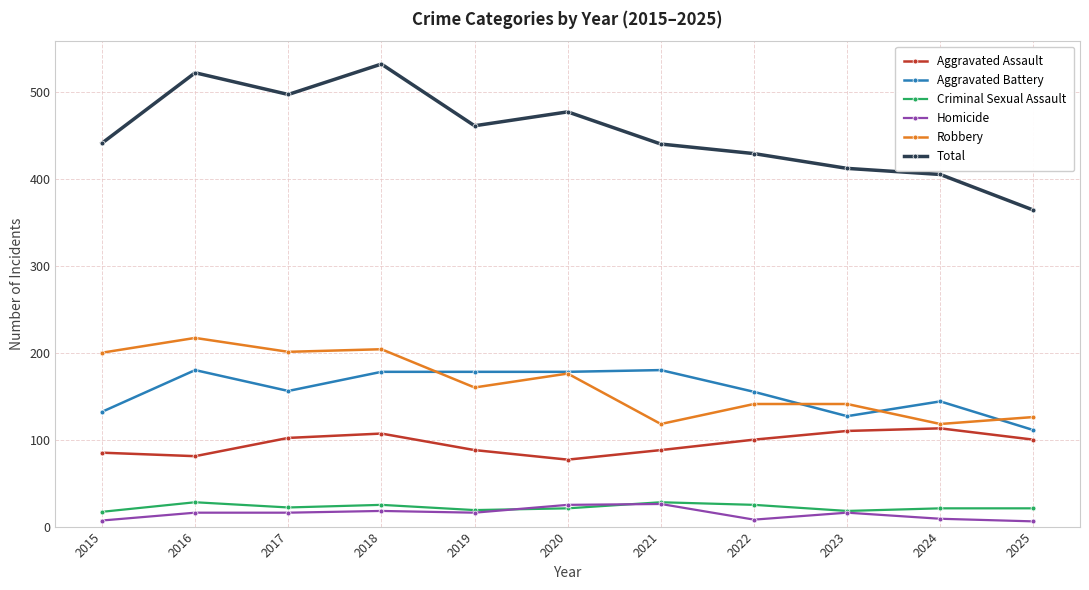

True or false: Criminal Sexual Assault and Aggravated Assault cross at least once.

False